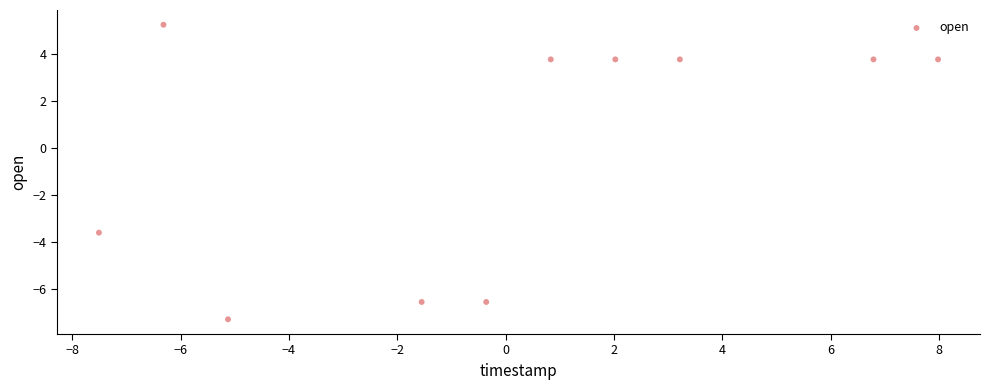

What Y value in the scatter plot is closest to -1?

-3.6